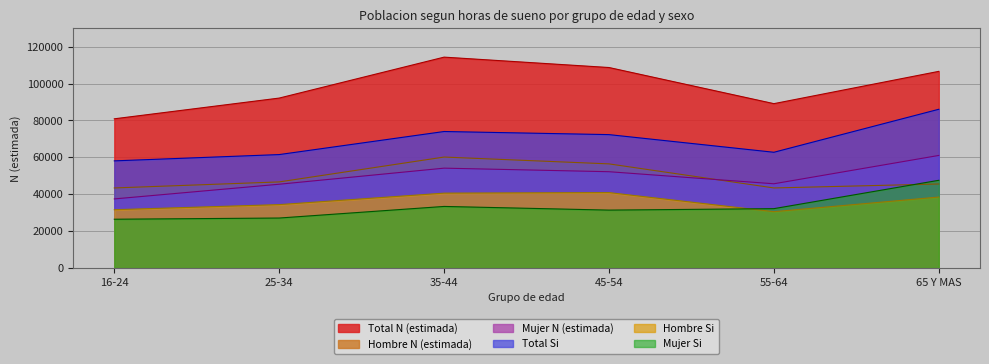

Reading left to right, what are all the values shown in this chart?

Hombre N (estimada): 16-24=43424	25-34=46699	35-44=60177	45-54=56473	55-64=43428	65 Y MAS=45578
Mujer N (estimada): 16-24=37481	25-34=45443	35-44=54158	45-54=52231	55-64=45692	65 Y MAS=61047
Total N (estimada): 16-24=80904	25-34=92142	35-44=114335	45-54=108703	55-64=89120	65 Y MAS=106625
Hombre Si: 16-24=31630	25-34=34397	35-44=40614	45-54=40917	55-64=30563	65 Y MAS=38494
Mujer Si: 16-24=26477	25-34=27124	35-44=33409	45-54=31421	55-64=32207	65 Y MAS=47578
Total Si: 16-24=58106	25-34=61521	35-44=74022	45-54=72338	55-64=62770	65 Y MAS=86072